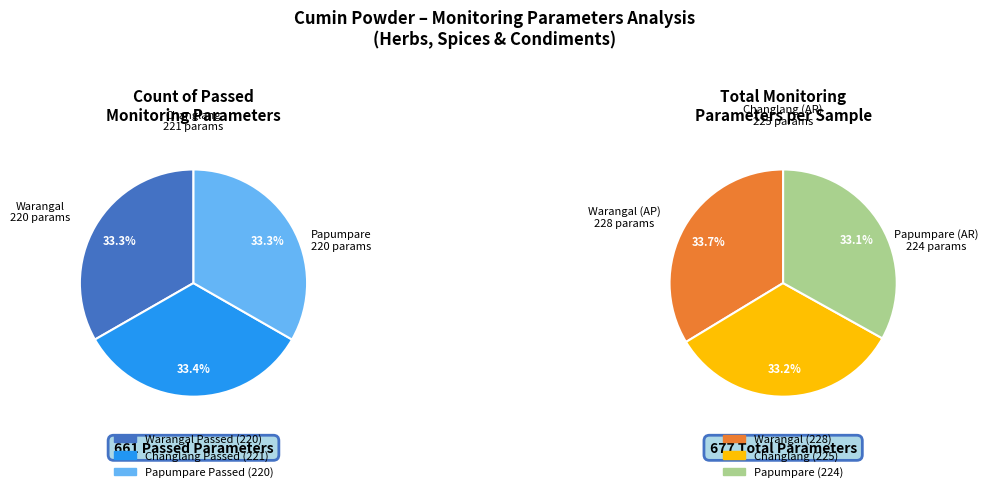

To the nearest percent, what is the combined percentage of FS-AP-WA-CUMIN_POWDER-507126 and FS-AR-CH-CUMIN_POWDER-992661?

67%